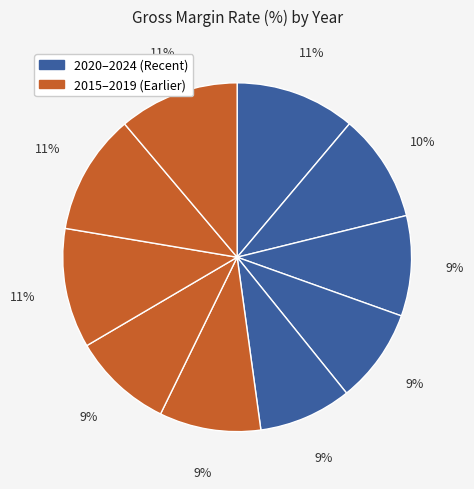

Is there any slice that represents more than half of the pie?

No